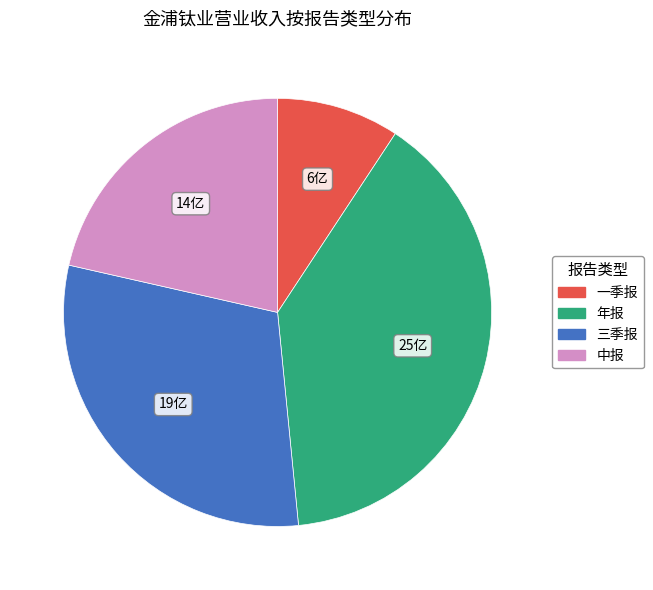

Do 年报 and 一季报 together represent more than half of the pie?

No